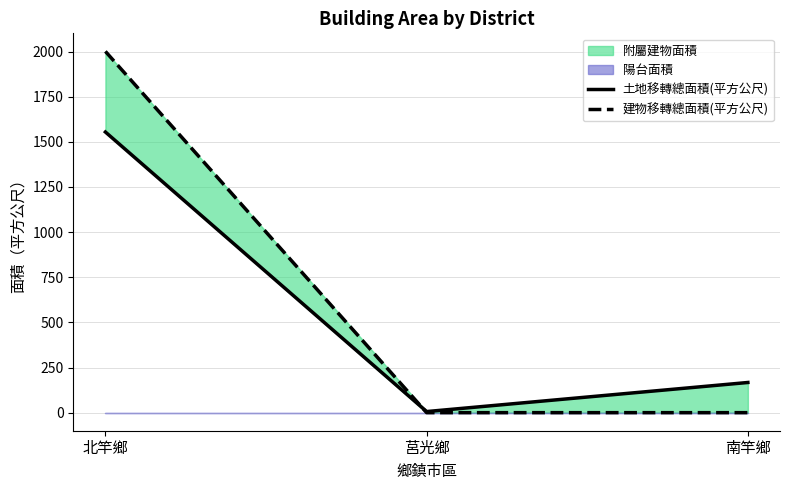

Between 莒光鄉 and 南竿鄉, which series saw the biggest shift?

土地移轉總面積(平方公尺)